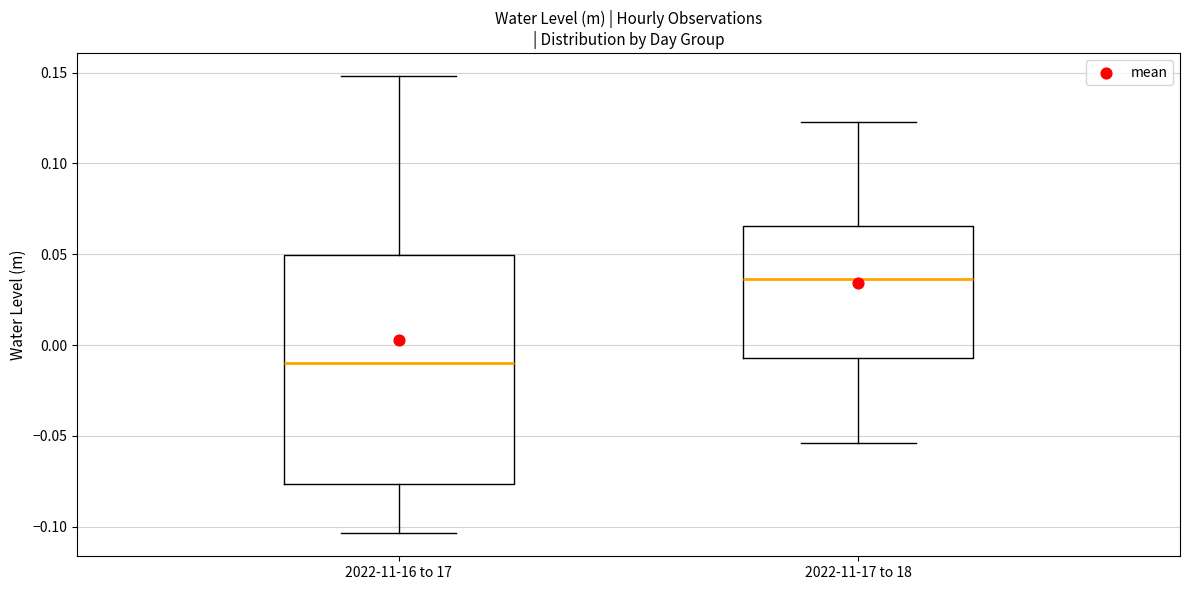

Which box's median line is the highest?

2022-11-17 to 18